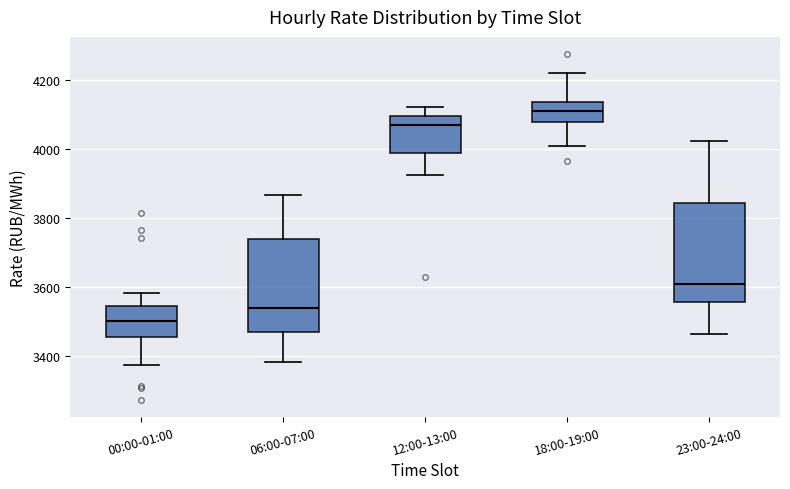

Where does the upper whisker of the box for 12:00-13:00 end on the y-axis? The values are not printed on the chart, so give them approximately, as read against the axis.

4120